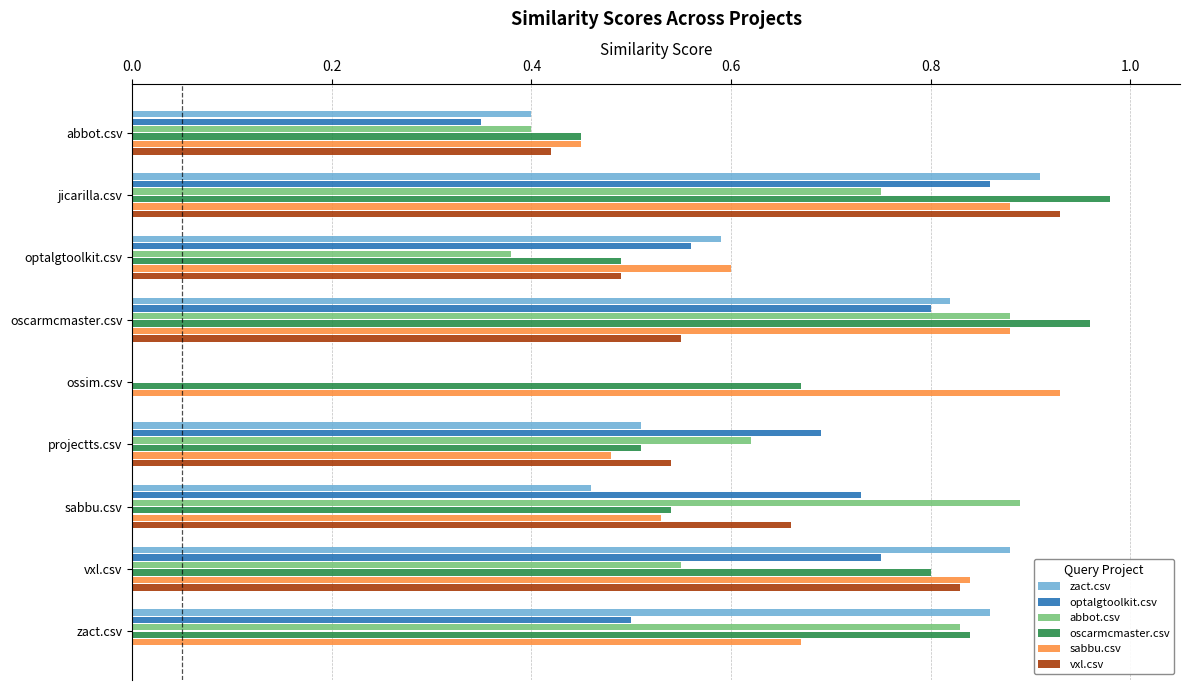

At which category is the sum across all series the highest?

jicarilla.csv